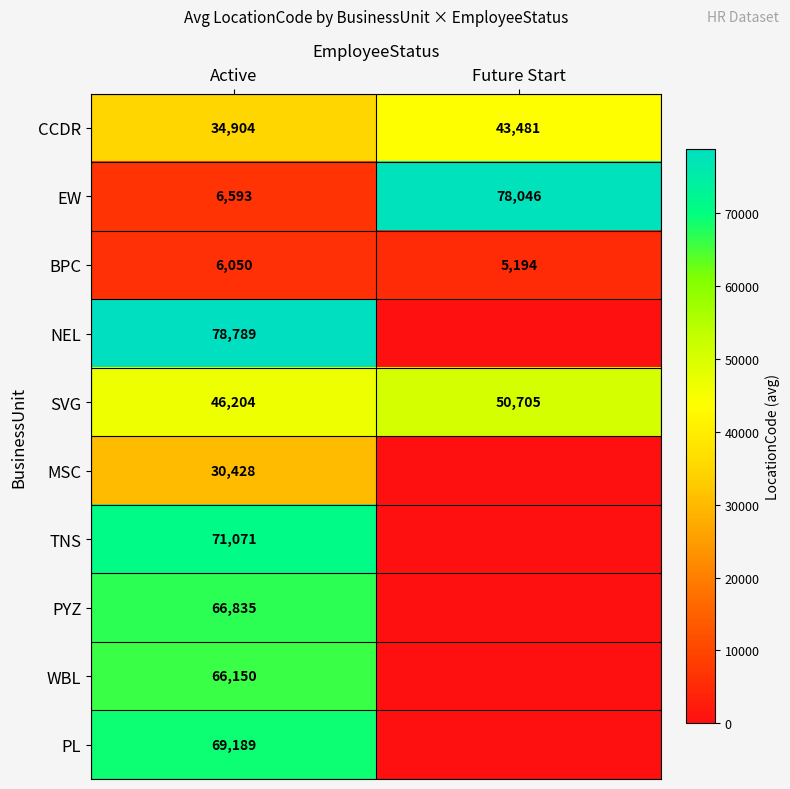

Is it true that CCDR equals 22116 at Active?

False